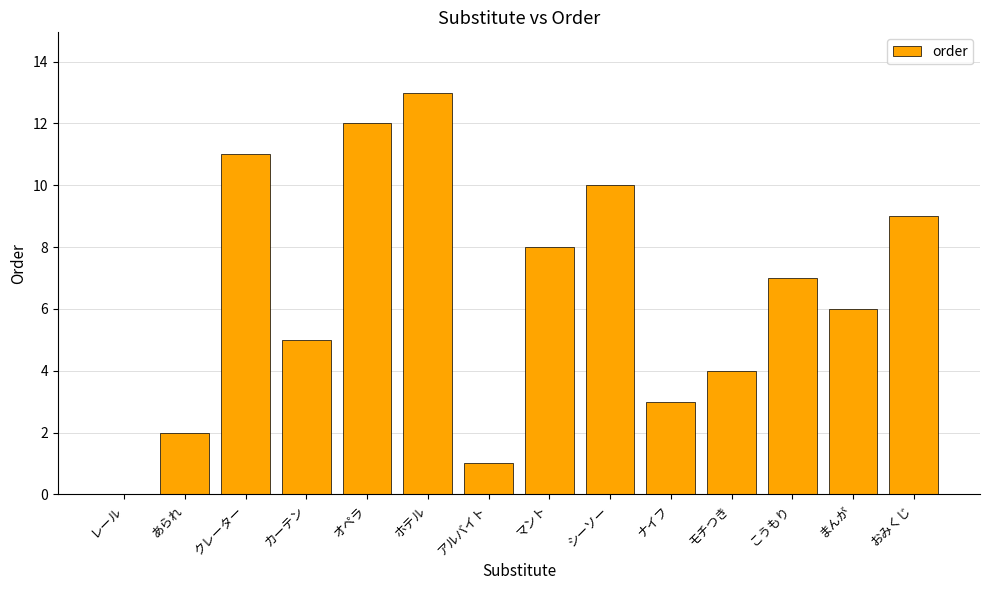

Reading left to right, list all the values displayed in this chart.

0	2	11	5	12	13	1	8	10	3	4	7	6	9